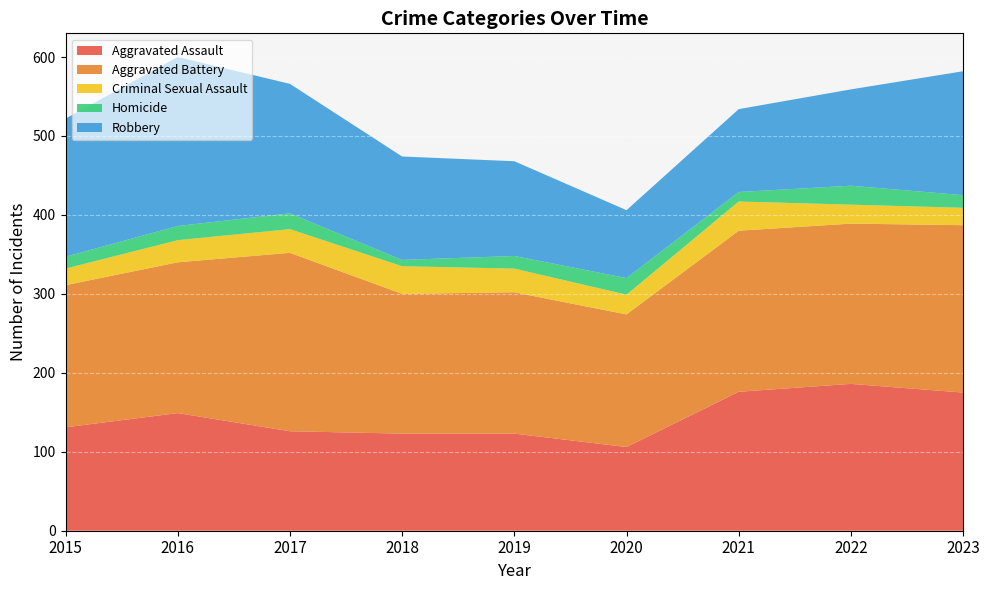

Reading left to right, extract all data points from this chart.

Aggravated Assault: 2015=131	2016=149	2017=126	2018=123	2019=123	2020=106	2021=176	2022=186	2023=175
Aggravated Battery: 2015=180	2016=191	2017=226	2018=177	2019=179	2020=168	2021=204	2022=203	2023=212
Criminal Sexual Assault: 2015=21	2016=28	2017=30	2018=35	2019=30	2020=25	2021=37	2022=24	2023=22
Homicide: 2015=15	2016=18	2017=20	2018=8	2019=16	2020=21	2021=12	2022=24	2023=16
Robbery: 2015=175	2016=214	2017=164	2018=131	2019=120	2020=86	2021=105	2022=122	2023=157